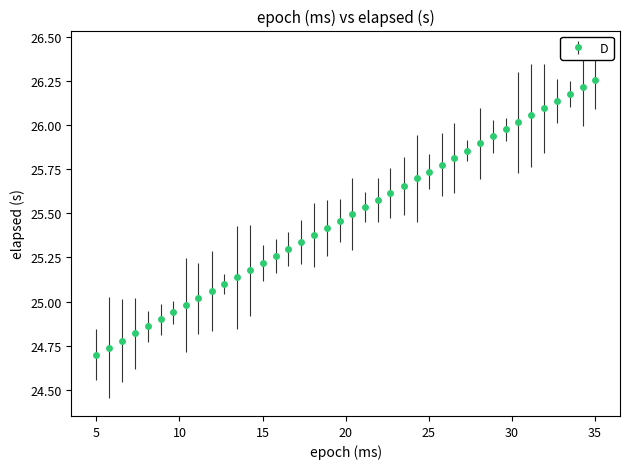

What is the sum of all values?

1019.1